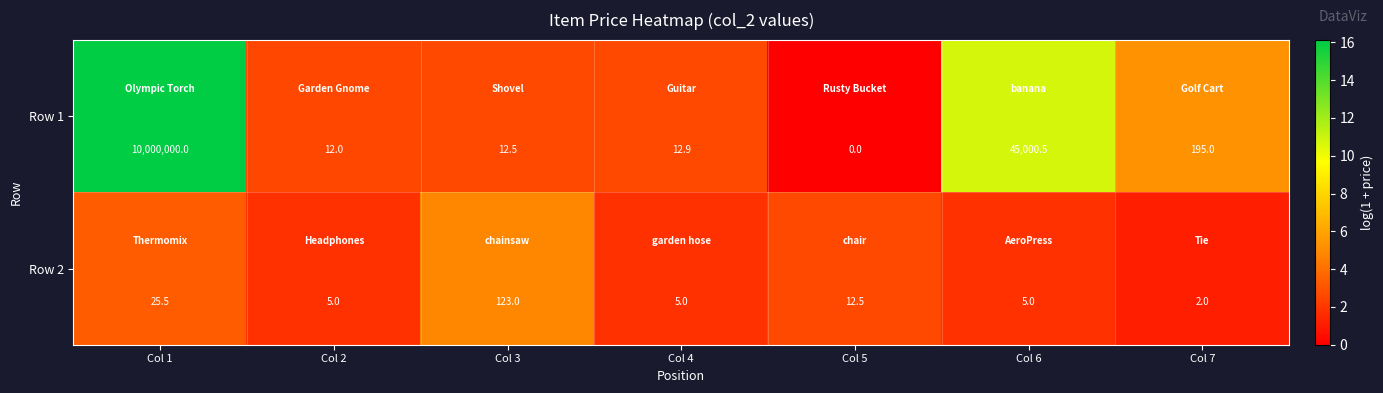

Which series changed the most between Col 1 and Col 2?

Row 1